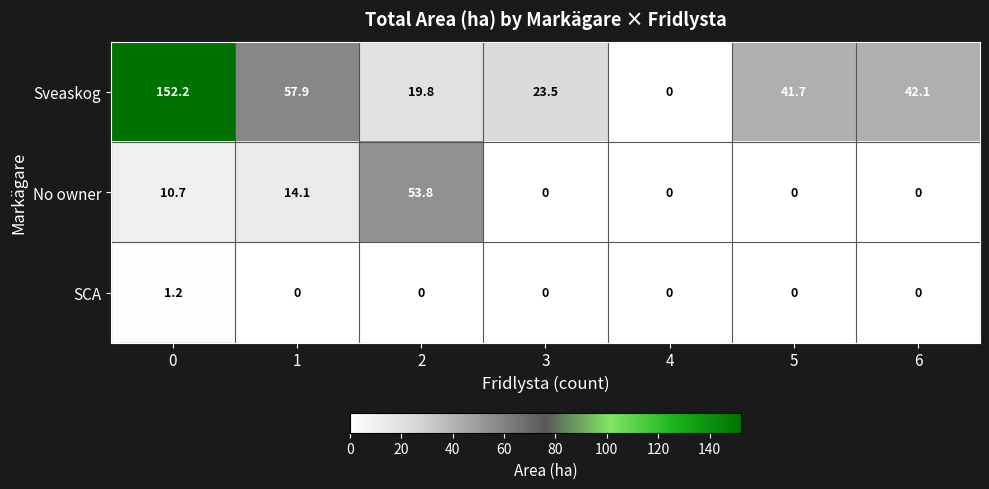

What is the spread (max minus min) of values at 5?

41.7